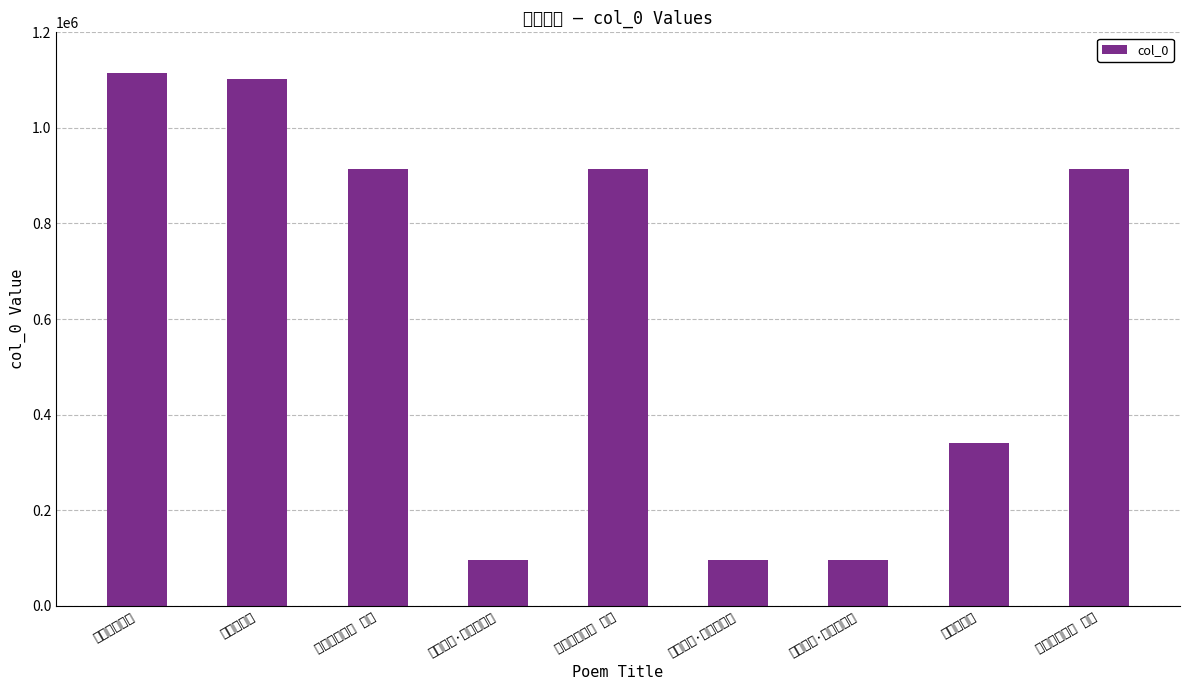

What is the sum of all values?

5585637